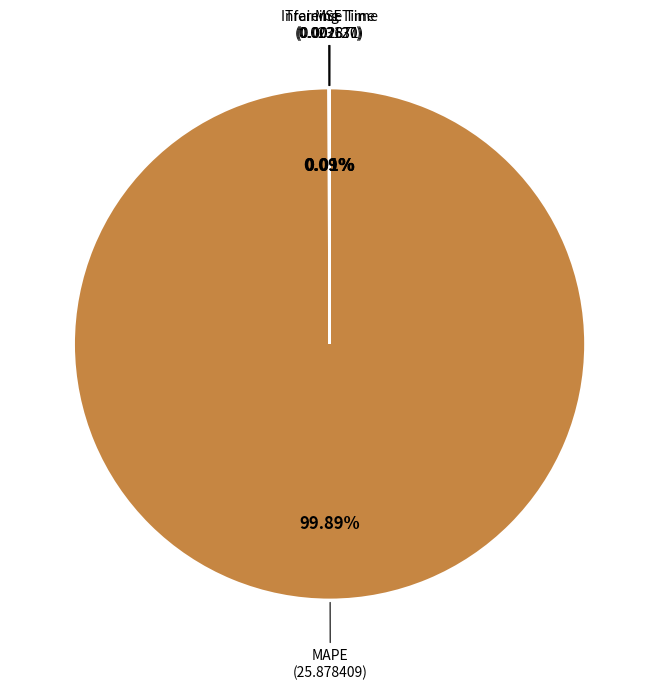

Does any single category account for the majority?

Yes